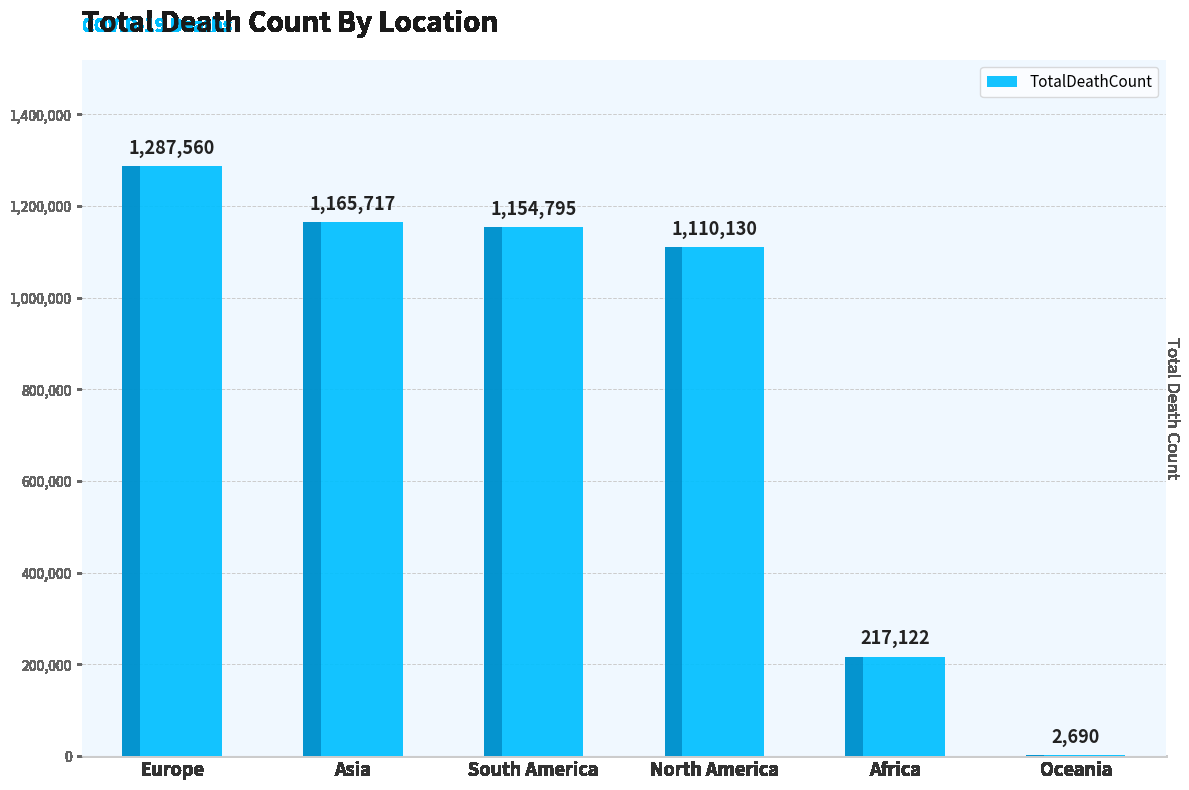

Does the chart contain stacked bars?

No